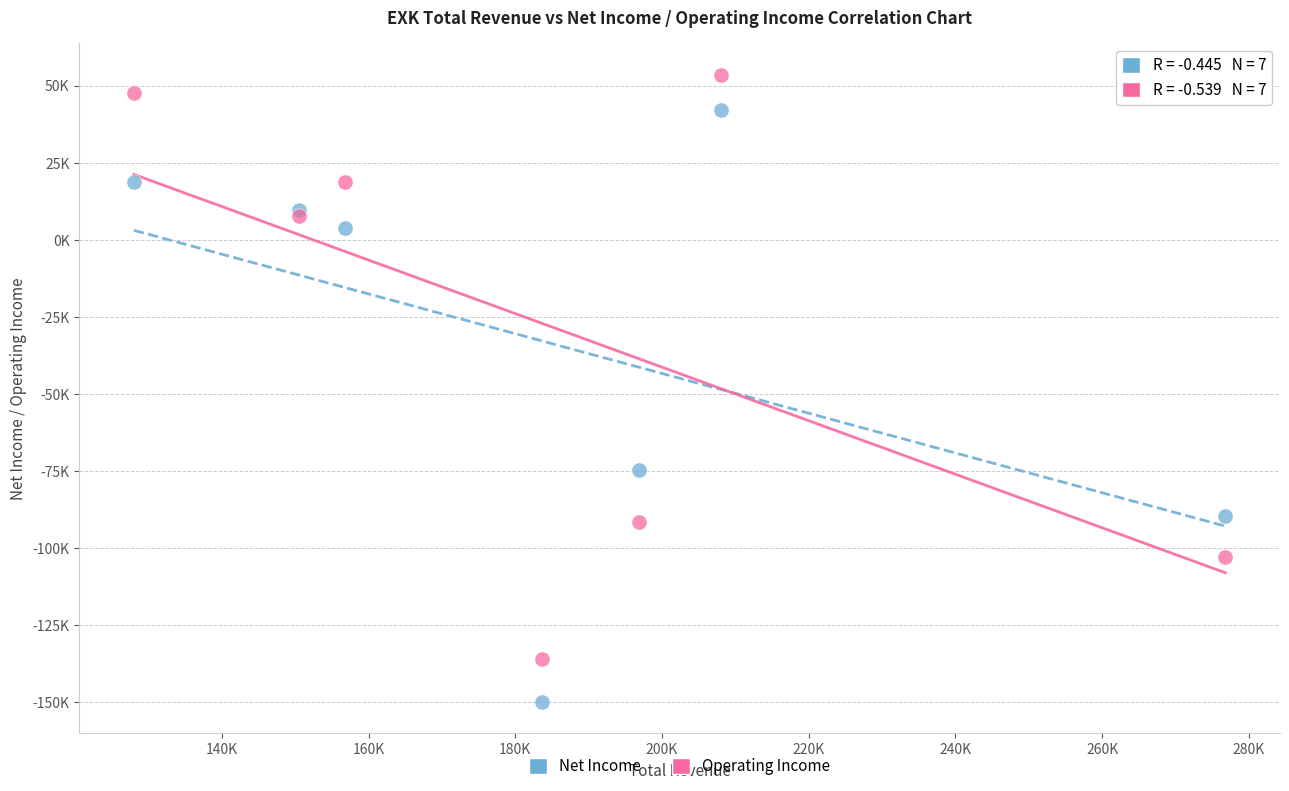

What are all the series names shown in the legend?

Net Income, Operating Income